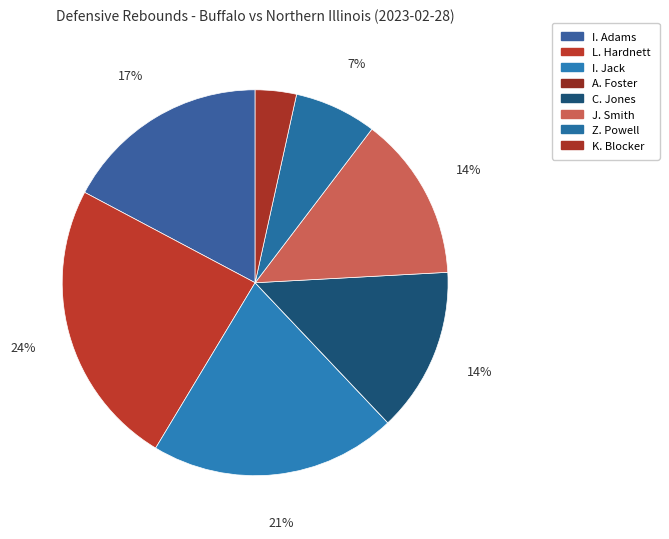

To the nearest percent, what is the difference between the Z. Powell and J. Smith slice percentages?

7%